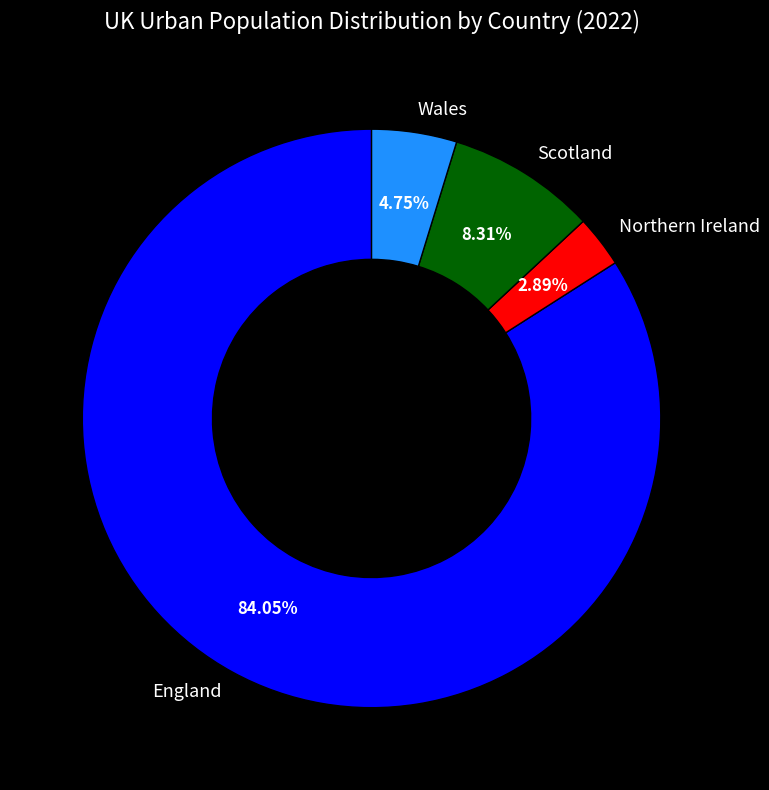

To the nearest percent, what is the difference between the largest and smallest slice percentages?

81%